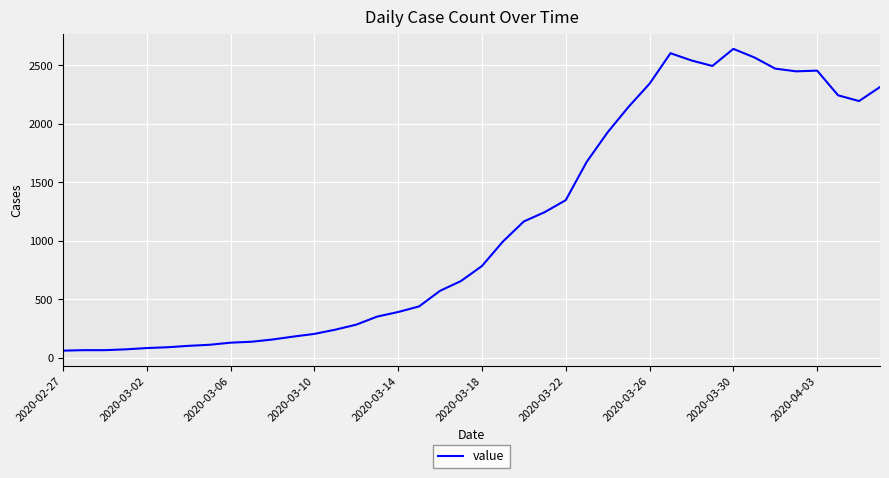

What is the maximum value shown in the chart?

2640